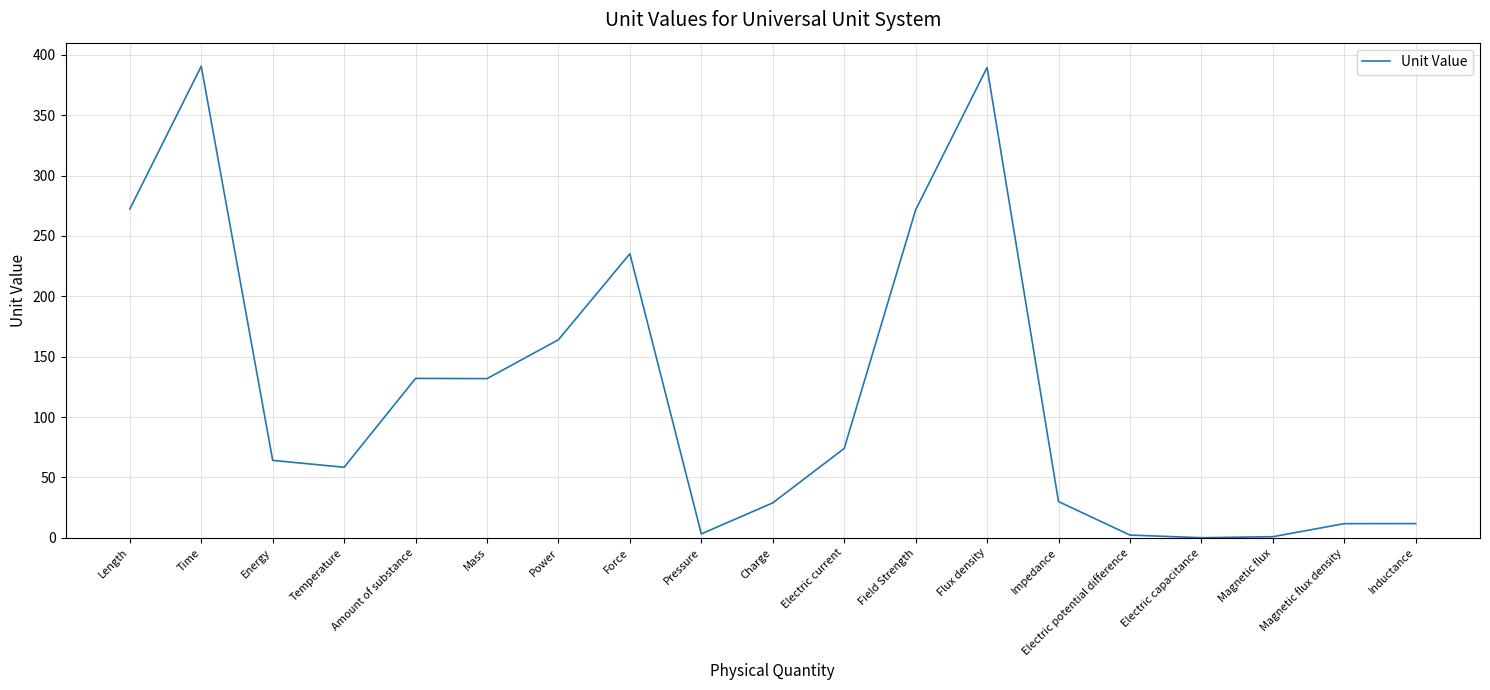

The value at Power is 250.3. True or false?

False